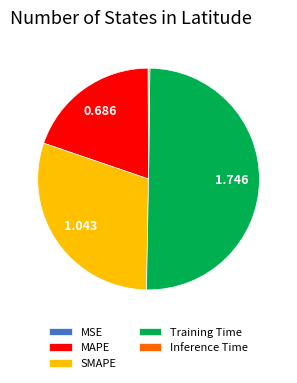

Which slice is the largest?

Training Time